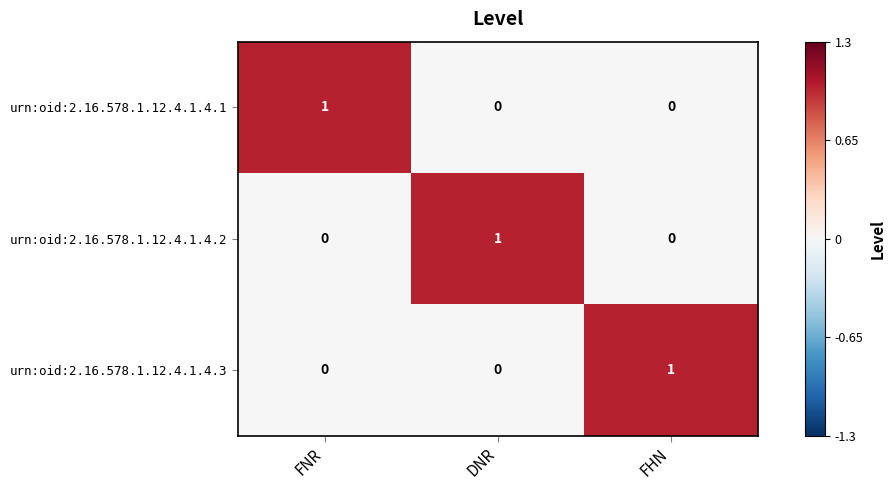

At how many categories does at least one series exceed 0?

3